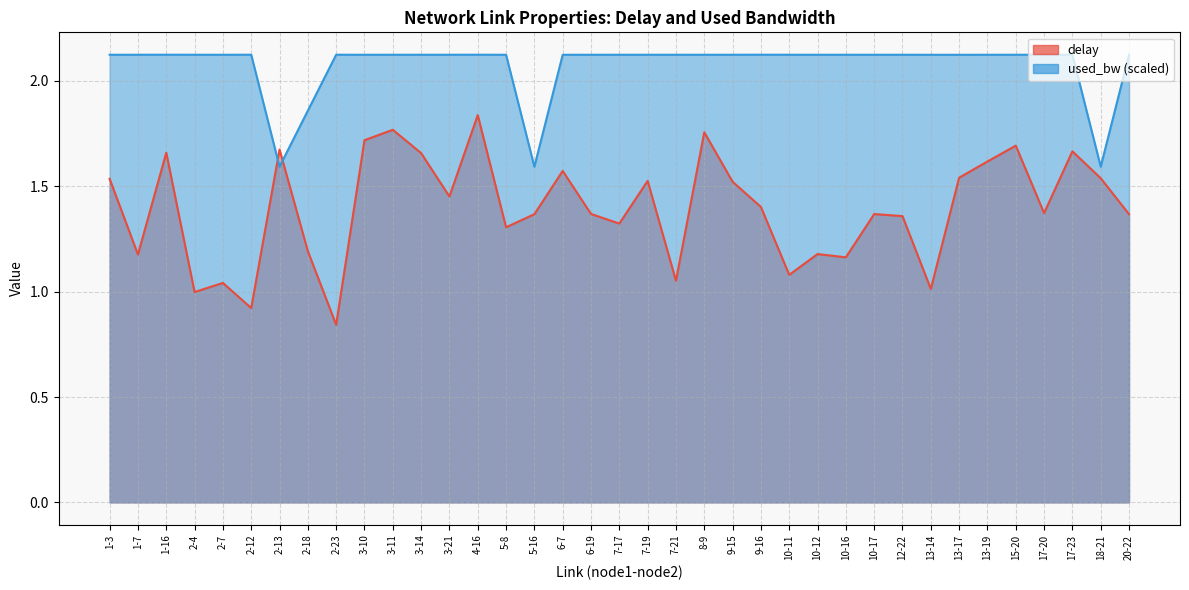

What is the difference between the maximum and minimum values in the used_bw series?

0.5